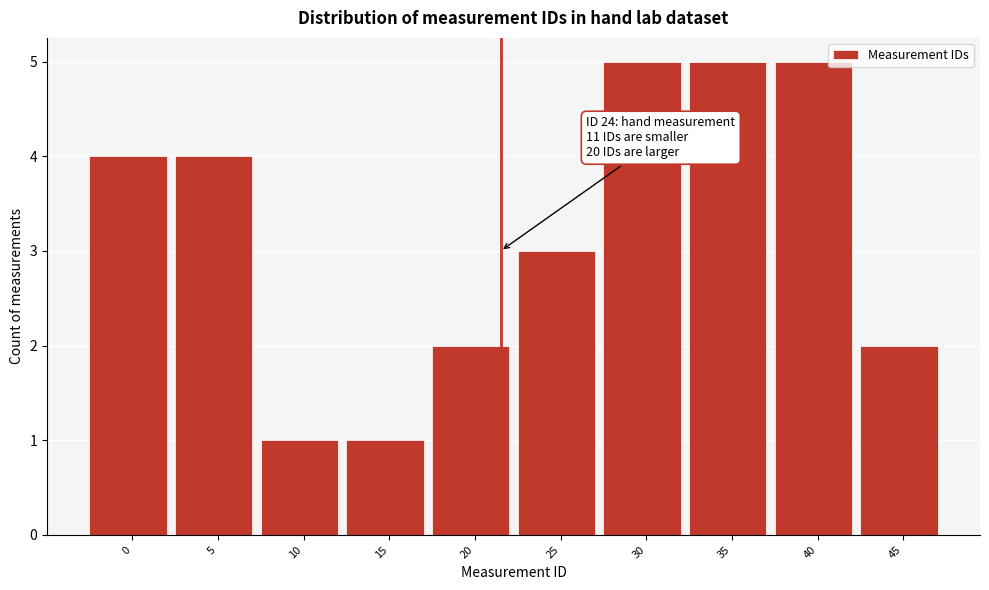

Reading left to right, list all the values displayed in this chart.

0=4	5=4	10=1	15=1	20=2	25=3	30=5	35=5	40=5	45=2